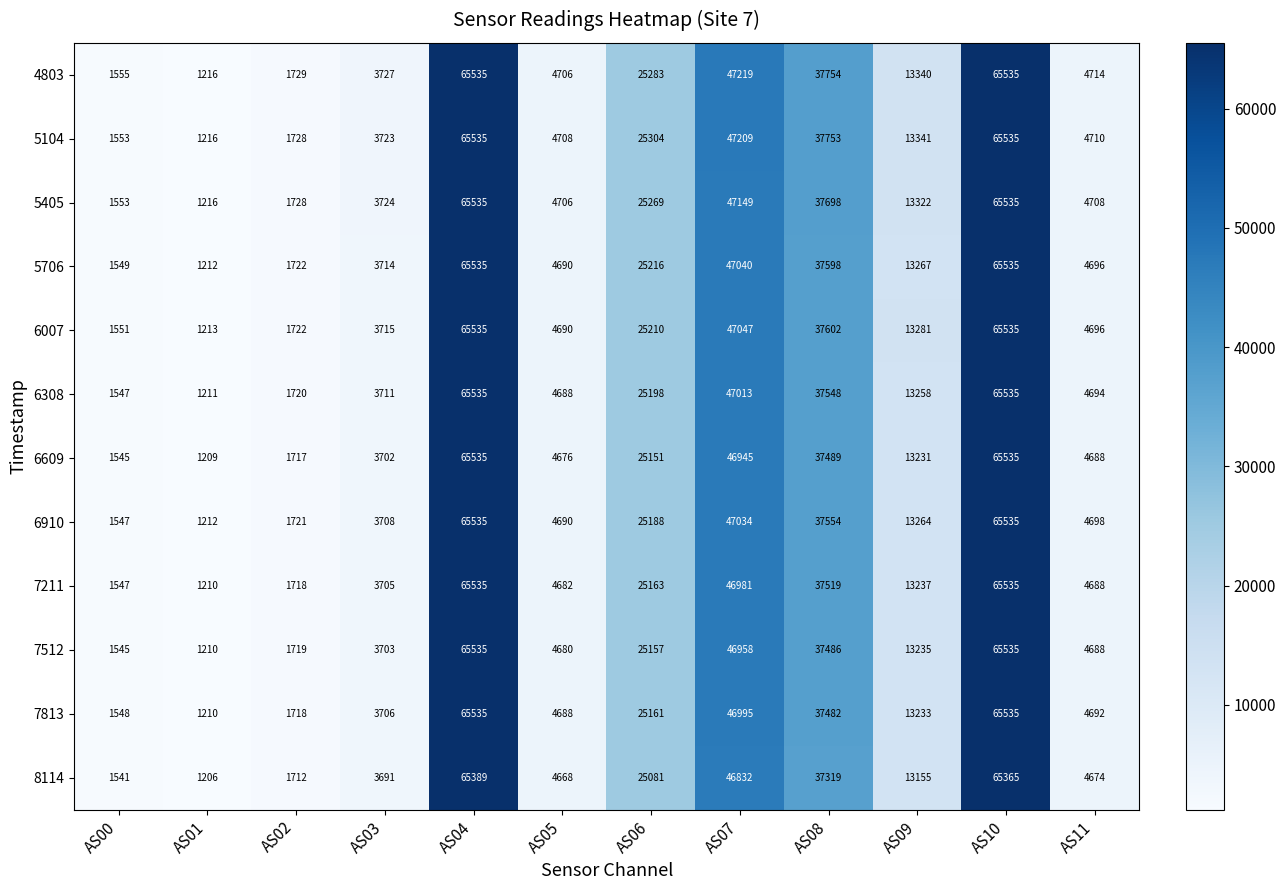

What is the difference between the highest and lowest values at AS04?

146